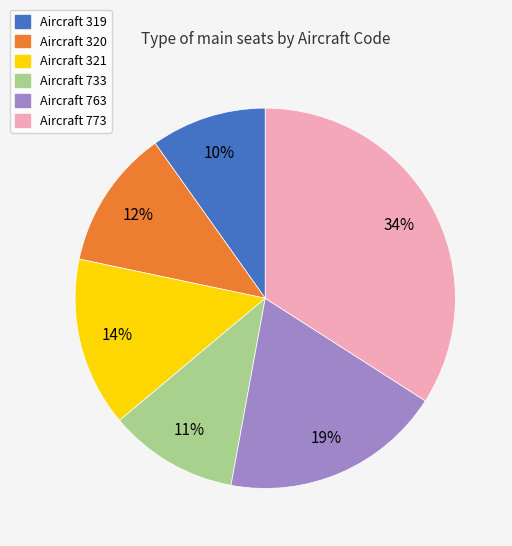

To the nearest percent, what is the difference between the largest and smallest slice percentages?

24%